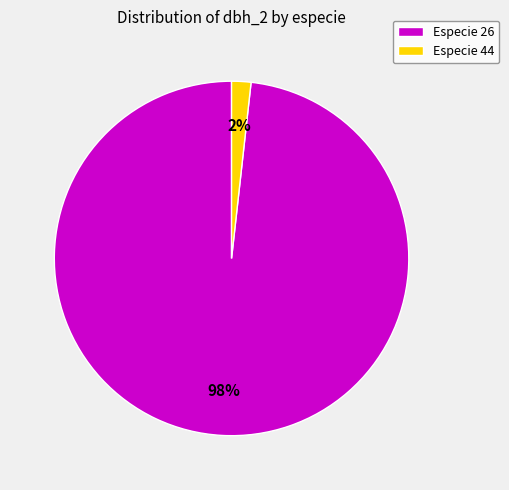

The Especie 26 slice represents 98% of the pie. True or false?

True